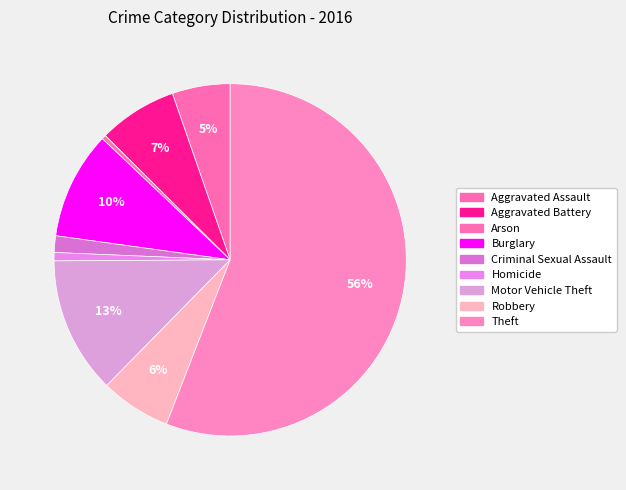

The Homicide slice represents 11% of the pie. True or false?

False